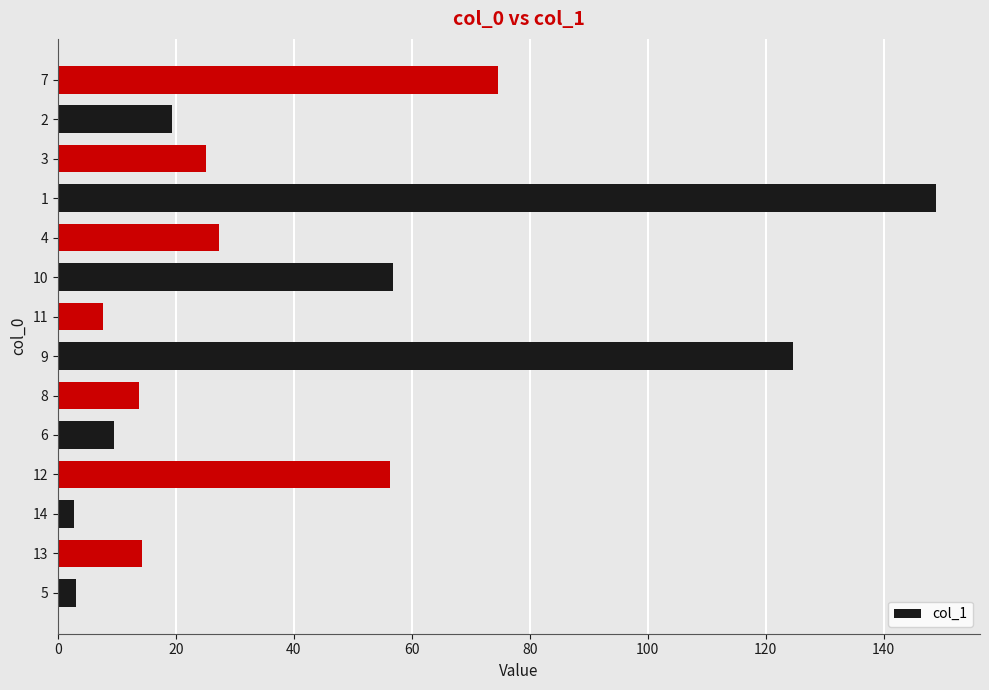

Is it true that the value at 4 is 38.5?

False